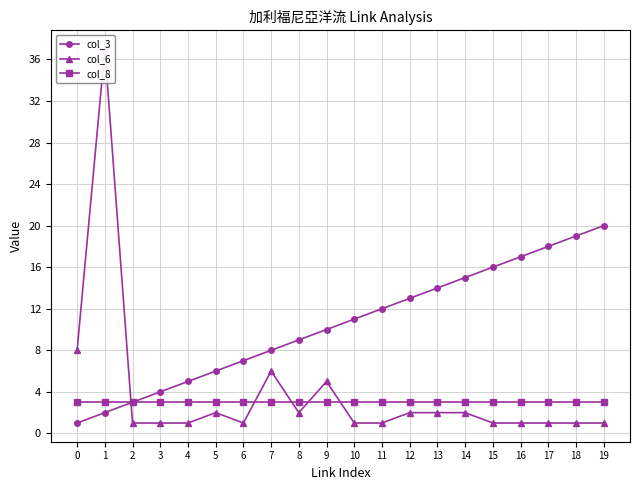

Rank the categories by col_3 value from lowest to highest.

0, 1, 2, 3, 4, 5, 6, 7, 8, 9, 10, 11, 12, 13, 14, 15, 16, 17, 18, 19